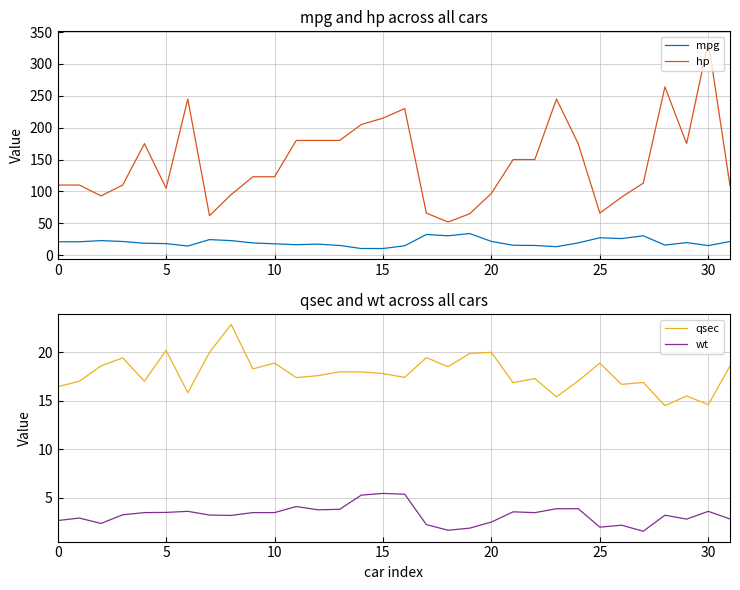

Is the value of hp at 15 greater than the value of qsec at 30?

Yes